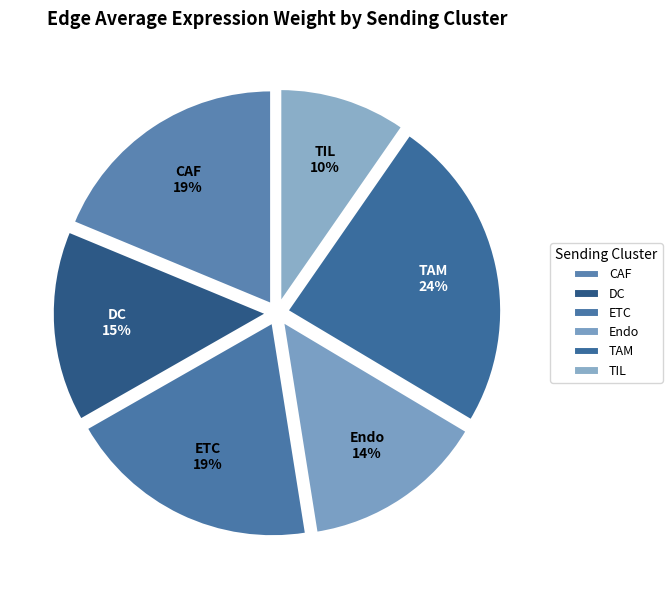

To the nearest percent, what portion does ETC represent?

19%